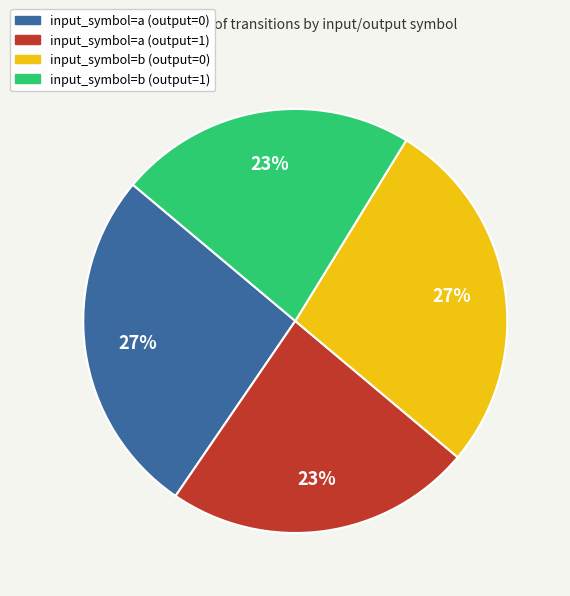

To the nearest percent, what is the difference between the input_symbol=b (output=0) and input_symbol=a (output=1) slice percentages?

4%